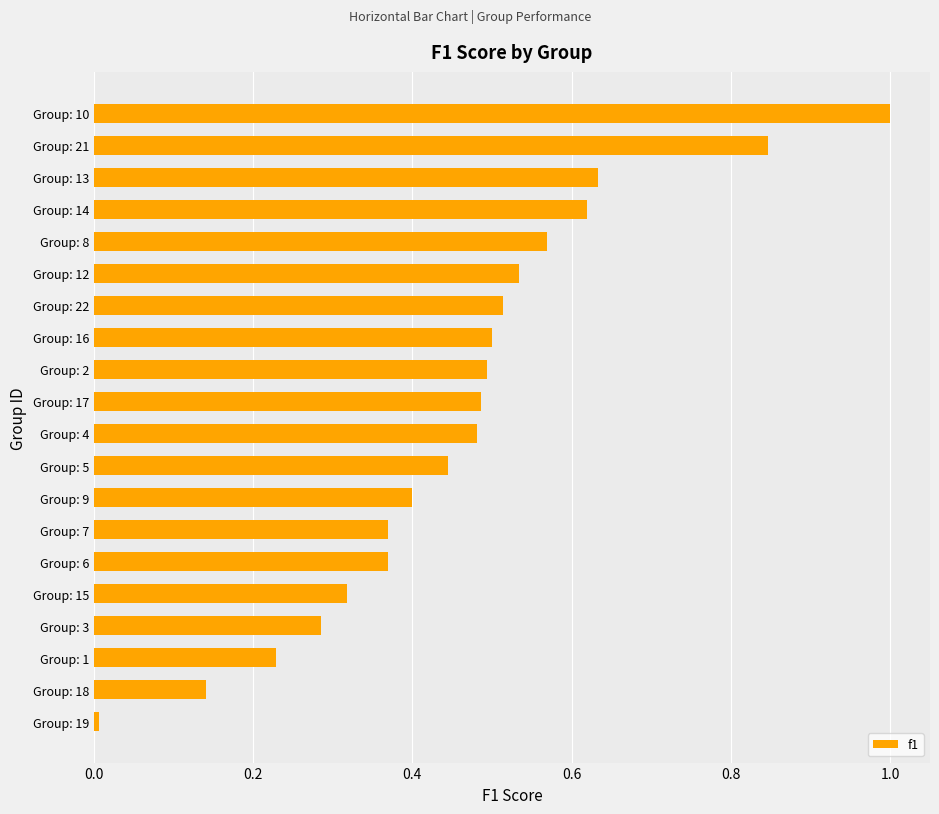

What is the change in value from Group: 18 to Group: 5?

+0.3